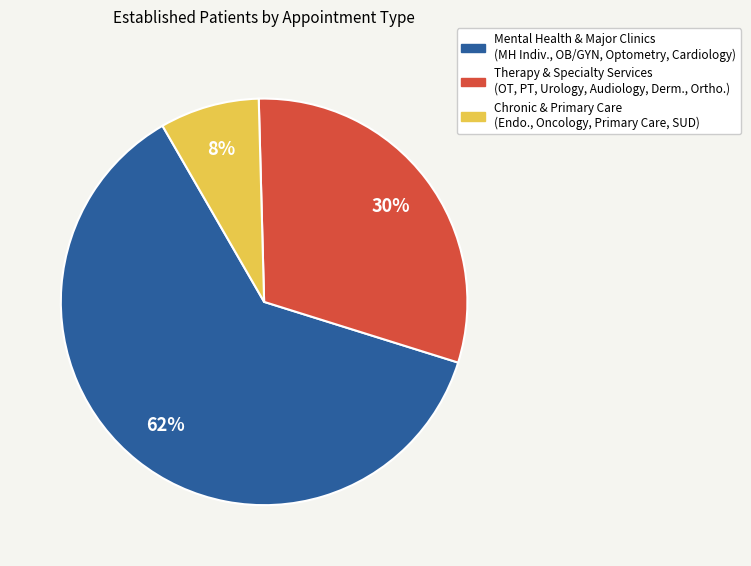

To the nearest percent, what is the average slice percentage?

33%